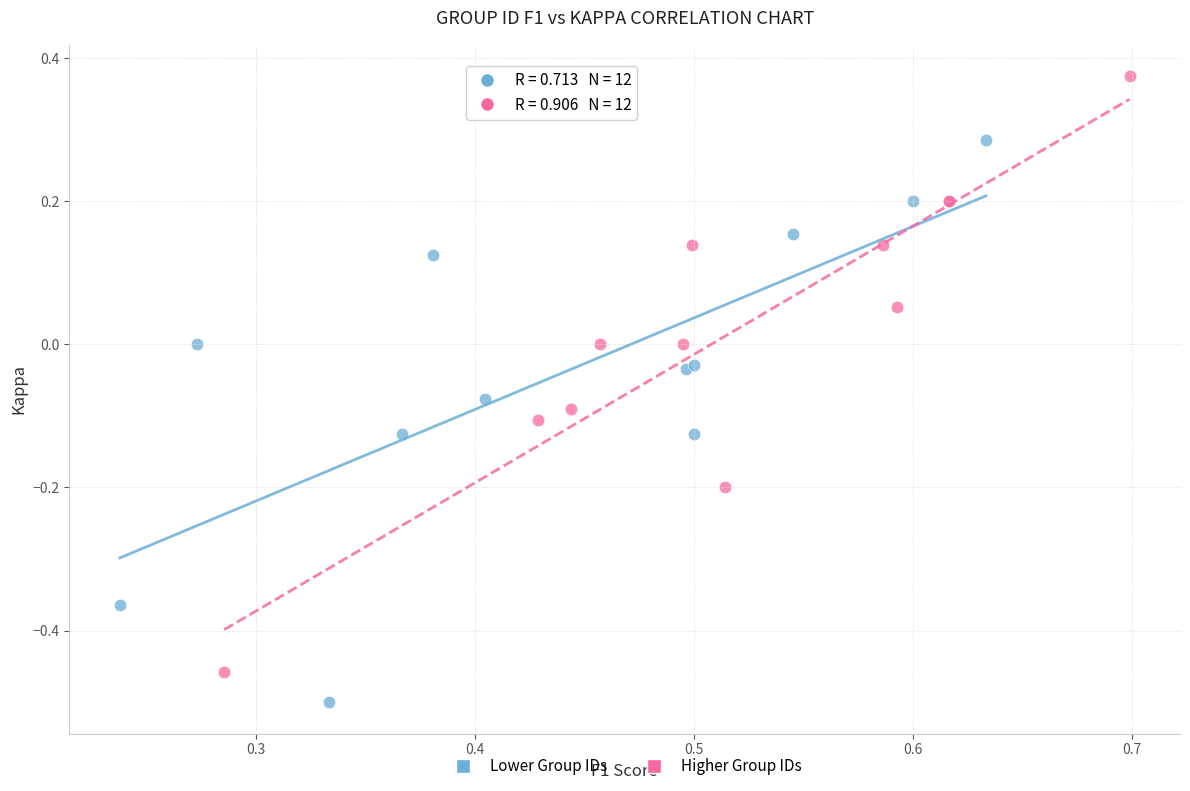

What are all the series names shown in the legend?

Lower Group IDs, Higher Group IDs